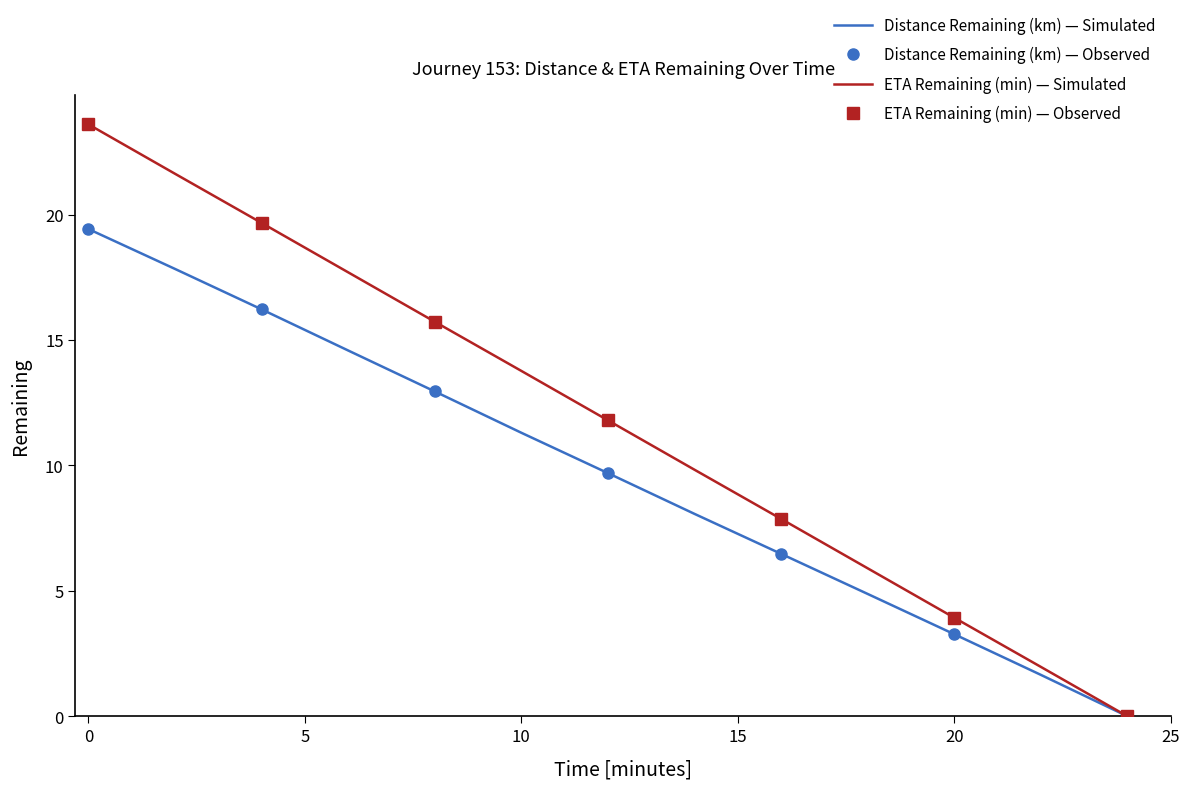

True or false: distance_remaining_km and eta_remaining_minutes cross at least once.

False